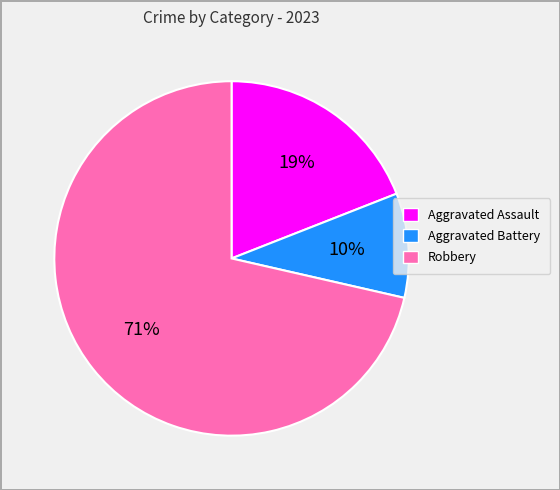

Which category has the biggest portion of the pie?

Robbery